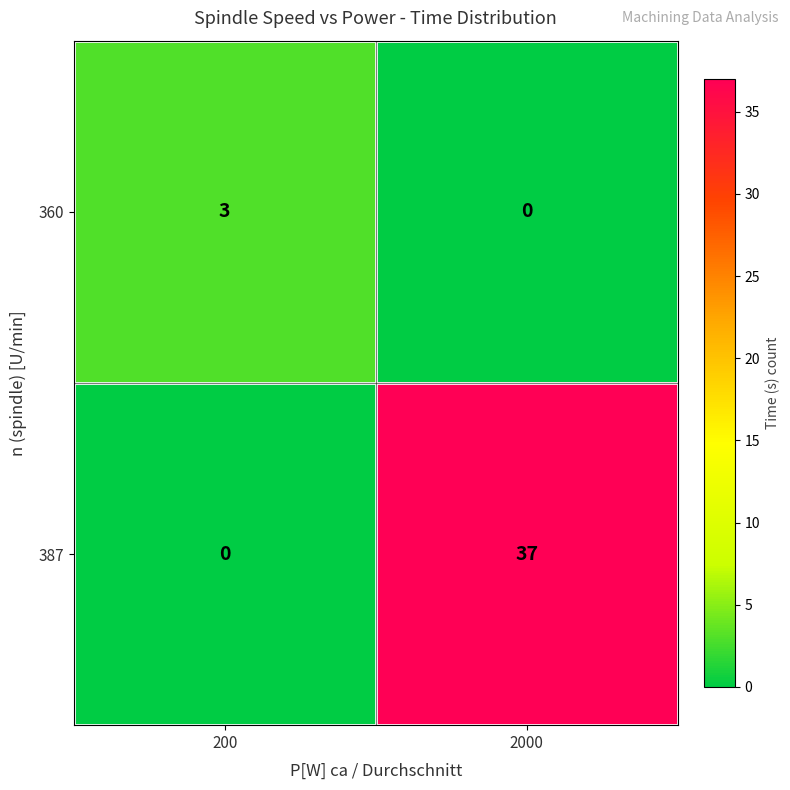

Is it true that 387 equals 37 at 2000?

True